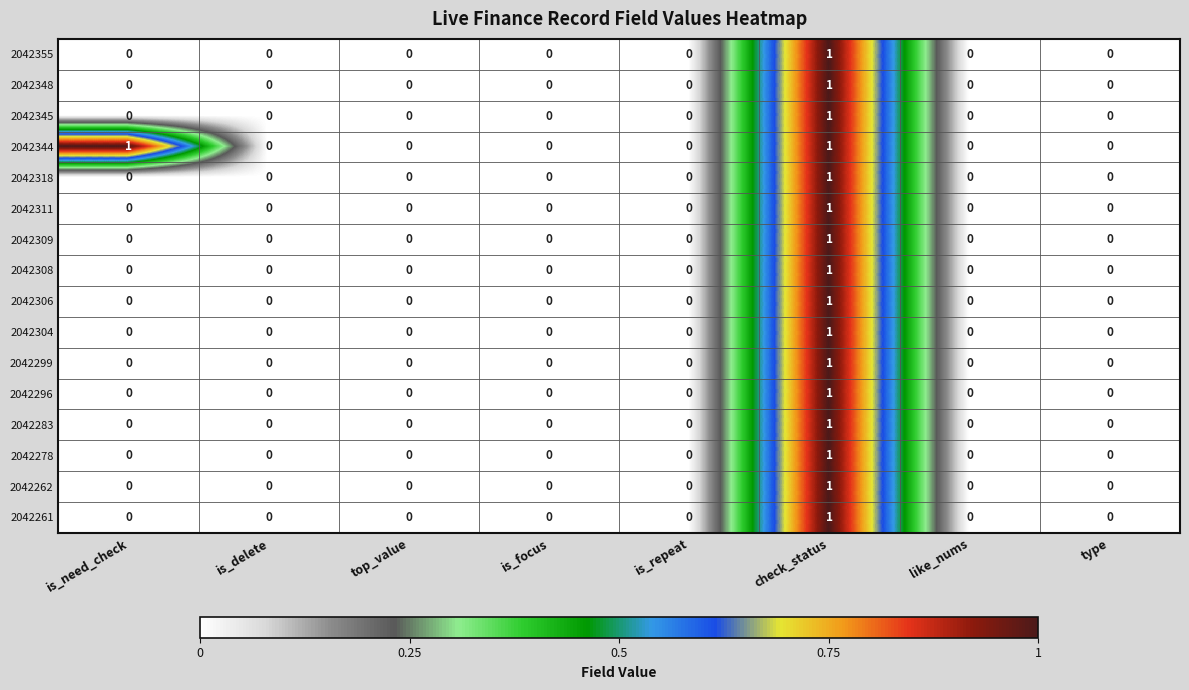

At which category is the sum across all series the highest?

check_status